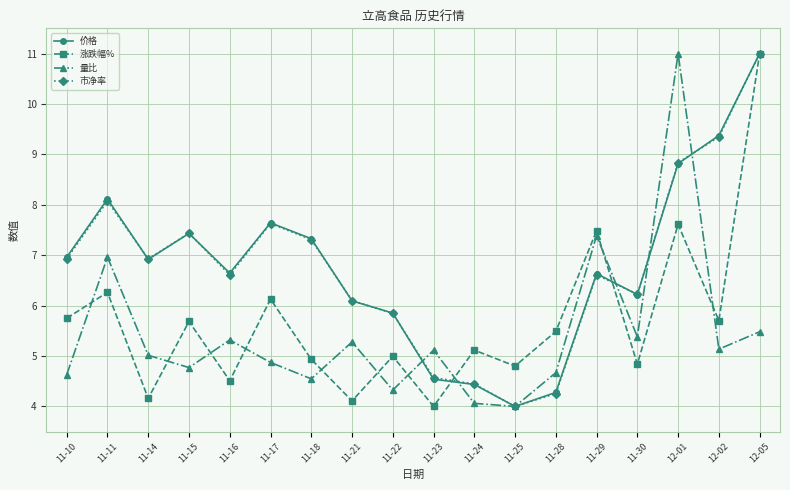

Between 11-11 and 11-17, which series saw the biggest shift?

量比